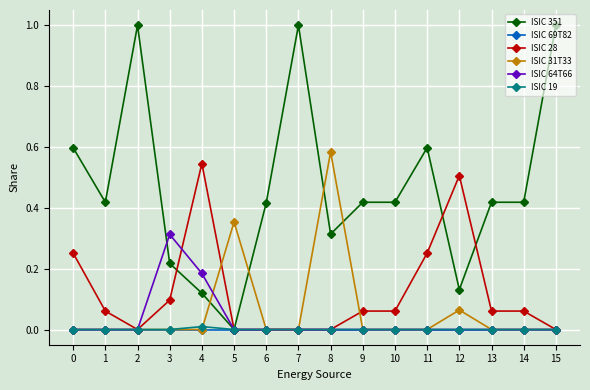

The value of ISIC 28 at 8 is 0.2. True or false?

False